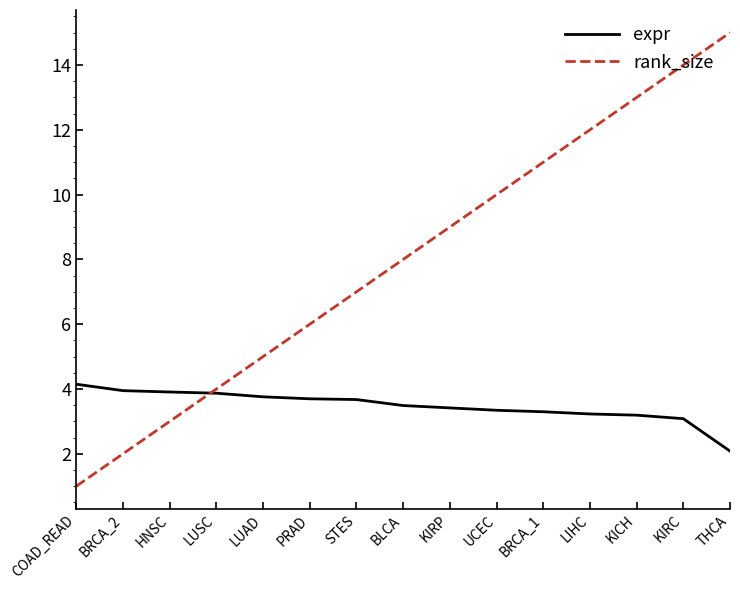

Rank the series by their maximum value, from lowest to highest.

expr, rank_size